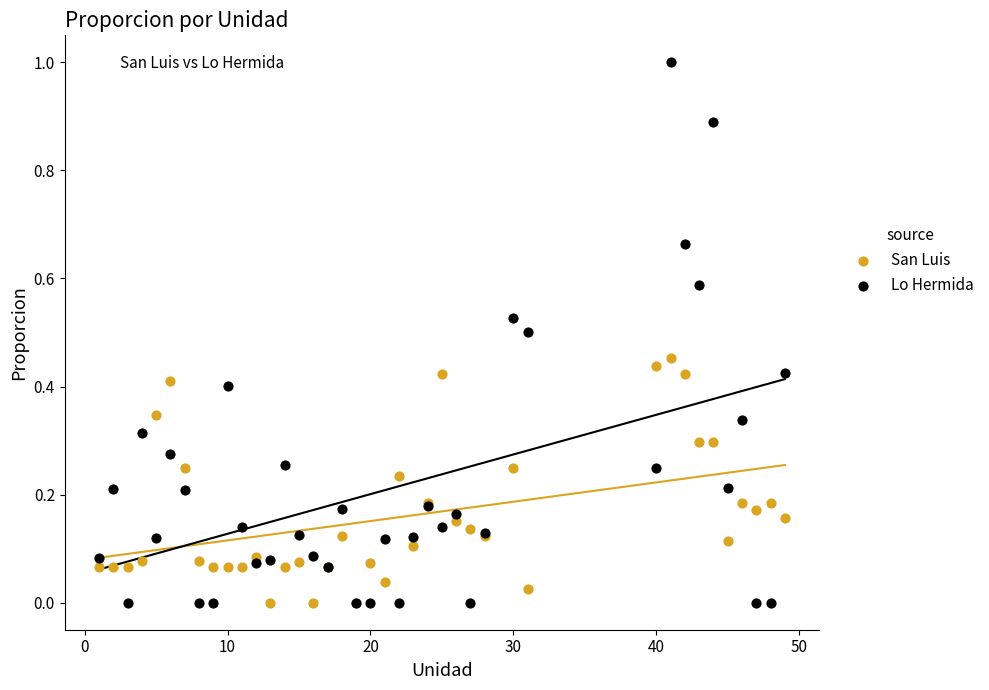

Which series has the largest Y range (max minus min)?

Lo Hermida